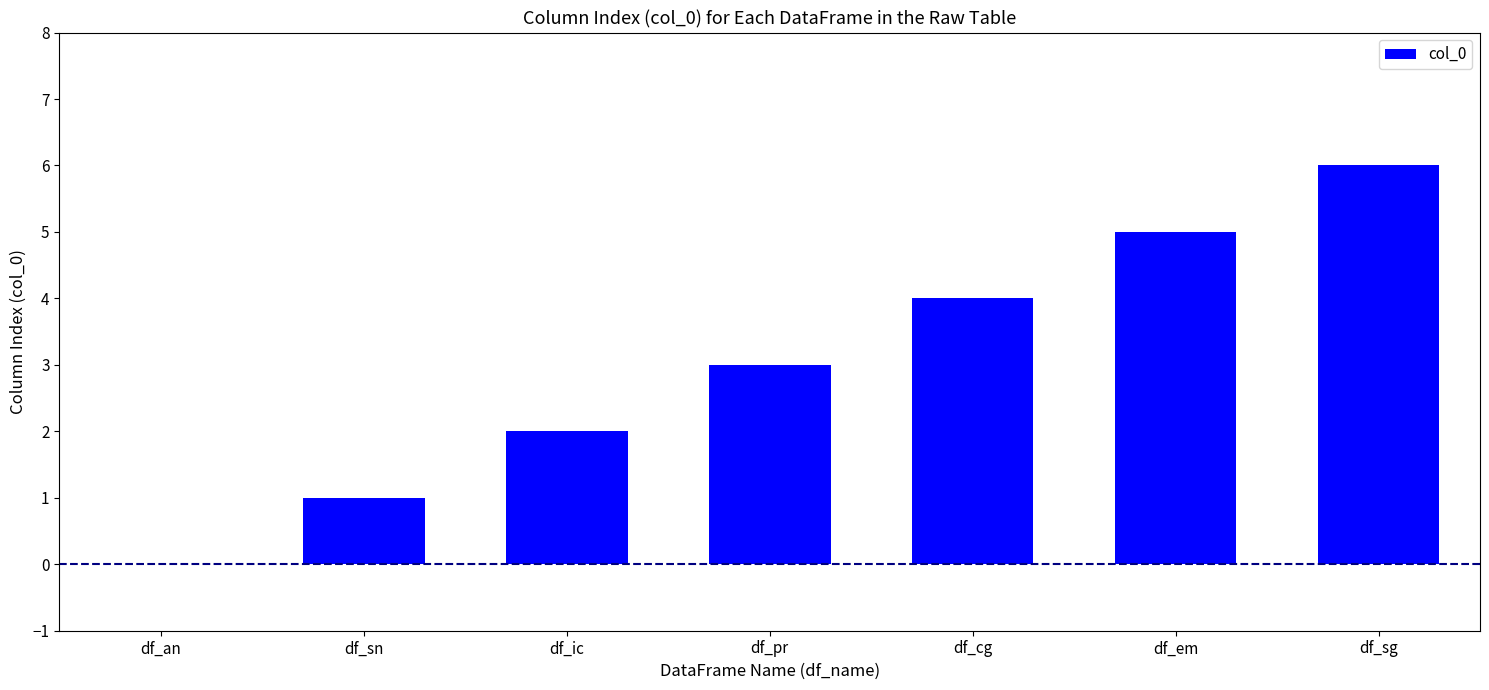

Reading right to left, list all the values displayed in this chart.

df_sg=6	df_em=5	df_cg=4	df_pr=3	df_ic=2	df_sn=1	df_an=0